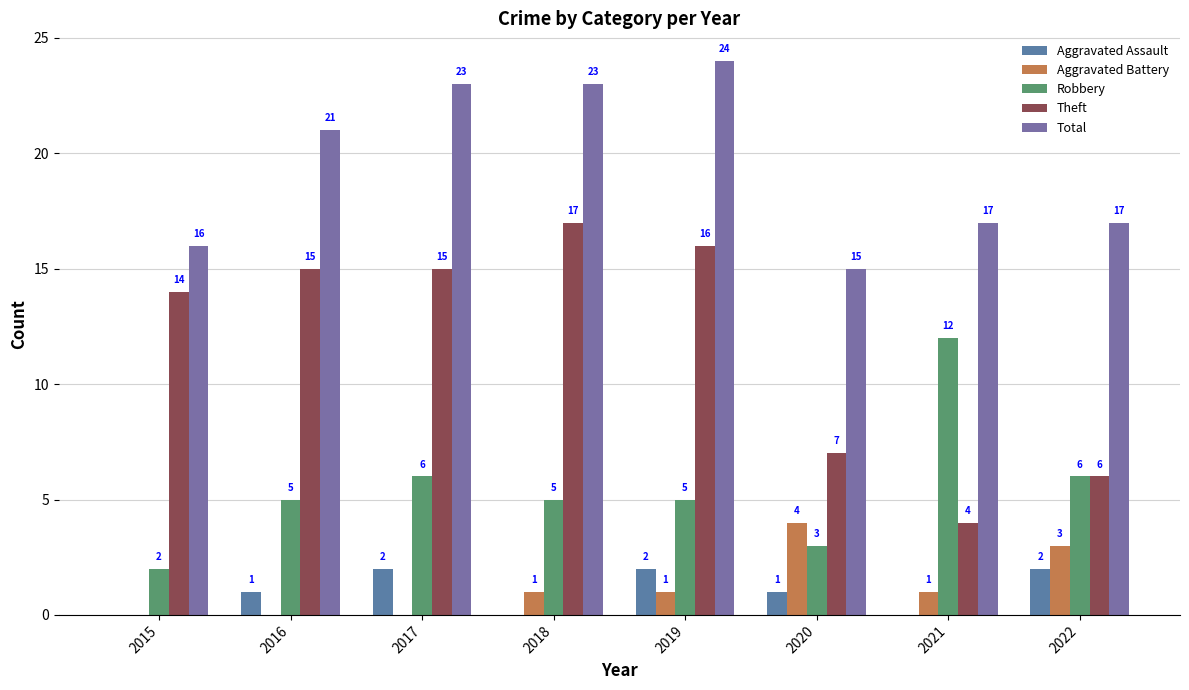

How many data points does each series have?

8